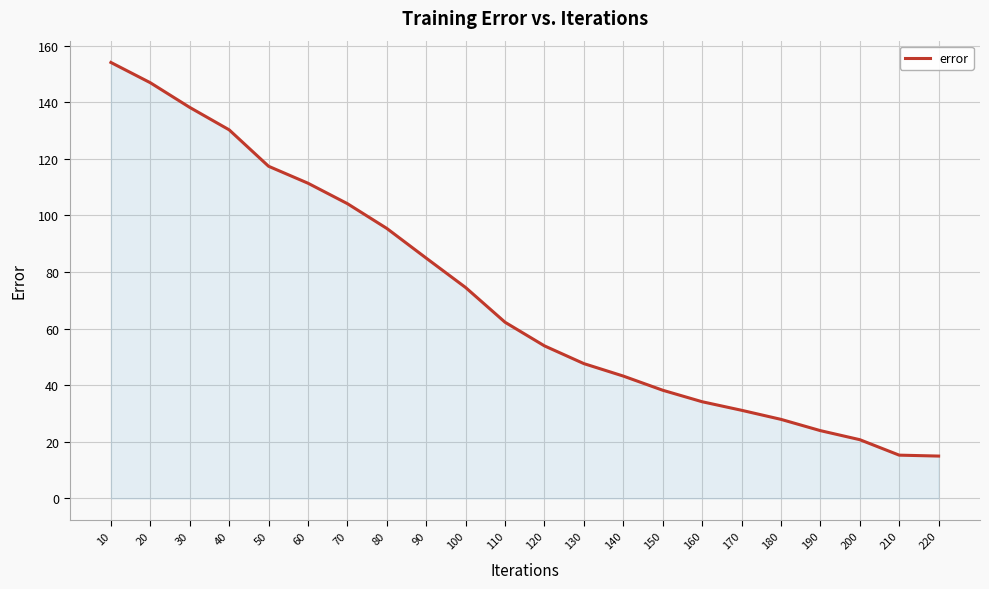

What is the ratio of the value at 170 to the value at 120?

0.6